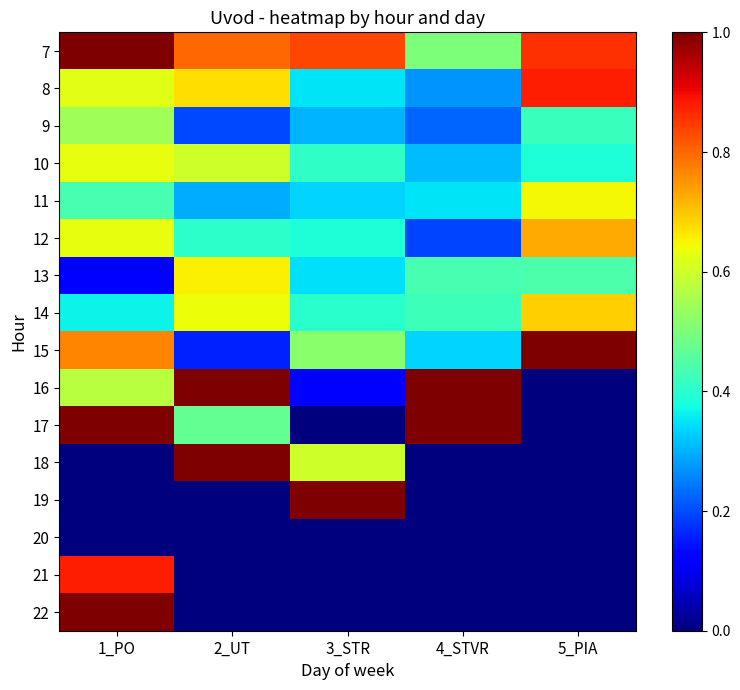

Reading left to right, list all the values displayed in this chart.

7: 1_PO=1.0	2_UT=0.8	3_STR=0.8	4_STVR=0.5	5_PIA=0.9
8: 1_PO=0.6	2_UT=0.7	3_STR=0.3	4_STVR=0.3	5_PIA=0.9
9: 1_PO=0.5	2_UT=0.2	3_STR=0.3	4_STVR=0.2	5_PIA=0.4
10: 1_PO=0.6	2_UT=0.6	3_STR=0.4	4_STVR=0.3	5_PIA=0.4
11: 1_PO=0.4	2_UT=0.3	3_STR=0.3	4_STVR=0.3	5_PIA=0.6
12: 1_PO=0.6	2_UT=0.4	3_STR=0.4	4_STVR=0.2	5_PIA=0.7
13: 1_PO=0.1	2_UT=0.7	3_STR=0.3	4_STVR=0.4	5_PIA=0.4
14: 1_PO=0.4	2_UT=0.6	3_STR=0.4	4_STVR=0.4	5_PIA=0.7
15: 1_PO=0.8	2_UT=0.2	3_STR=0.5	4_STVR=0.3	5_PIA=1.0
16: 1_PO=0.6	2_UT=1.0	3_STR=0.1	4_STVR=1.0	5_PIA=0.0
17: 1_PO=1.0	2_UT=0.5	3_STR=0.0	4_STVR=1.0	5_PIA=0.0
18: 1_PO=0.0	2_UT=1.0	3_STR=0.6	4_STVR=0.0	5_PIA=0.0
19: 1_PO=0.0	2_UT=0.0	3_STR=1.0	4_STVR=0.0	5_PIA=0.0
20: 1_PO=0.0	2_UT=0.0	3_STR=0.0	4_STVR=0.0	5_PIA=0.0
21: 1_PO=0.9	2_UT=0.0	3_STR=0.0	4_STVR=0.0	5_PIA=0.0
22: 1_PO=1.0	2_UT=0.0	3_STR=0.0	4_STVR=0.0	5_PIA=0.0